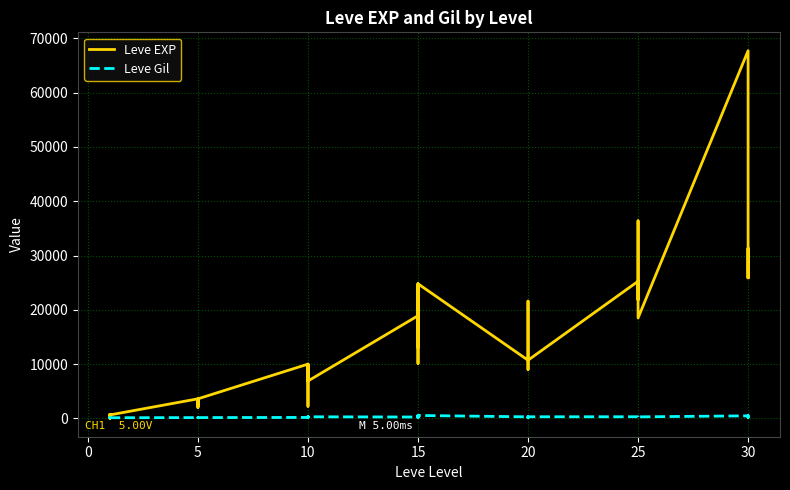

Which series changed the most between 5 and 30?

Leve EXP